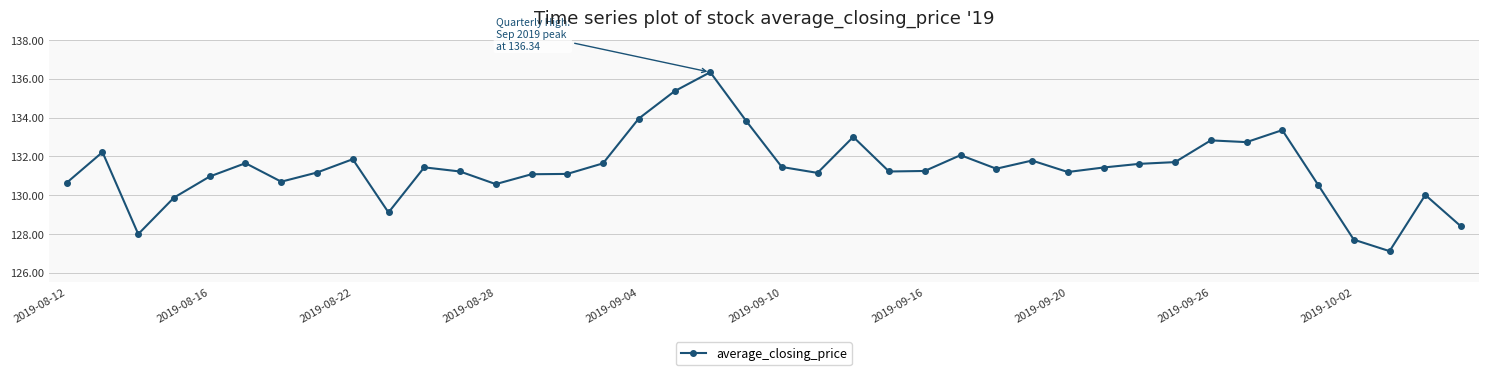

What is the maximum value shown in the chart?

136.3